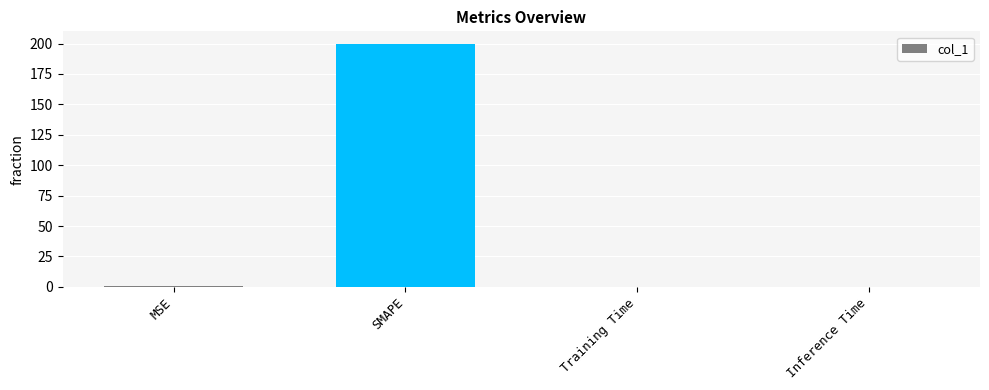

How many distinct data groups are displayed?

1